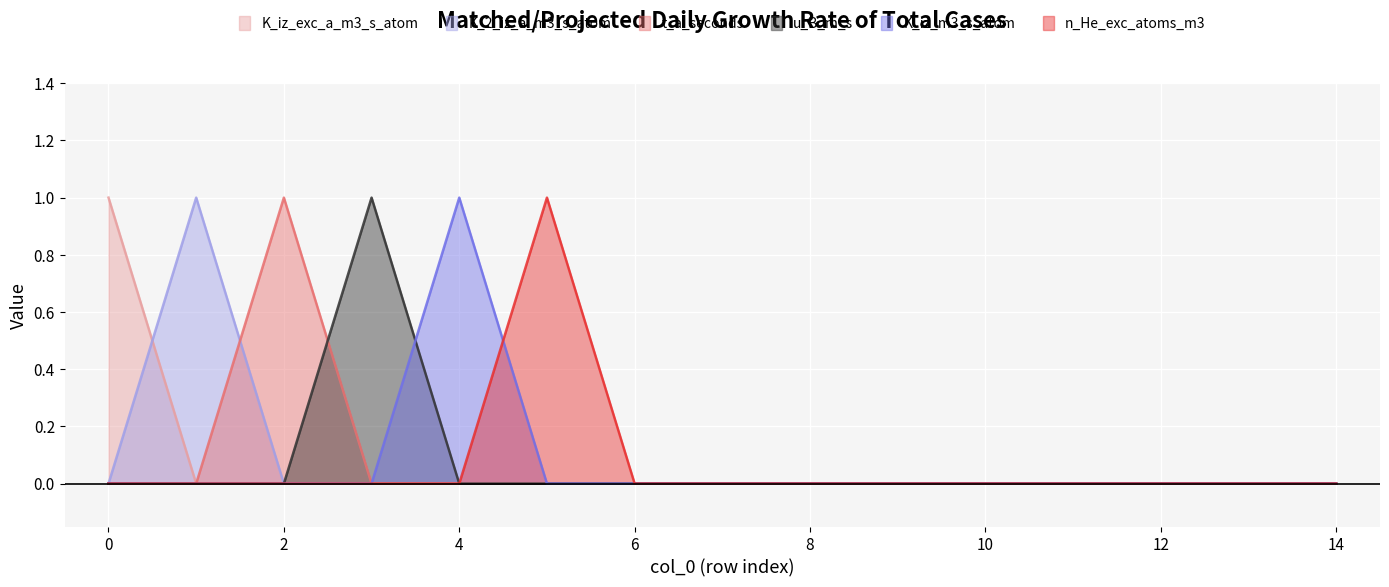

In K_2_iz_a_m3_s_atom, how many points are higher than both neighbors (excluding endpoints)?

1